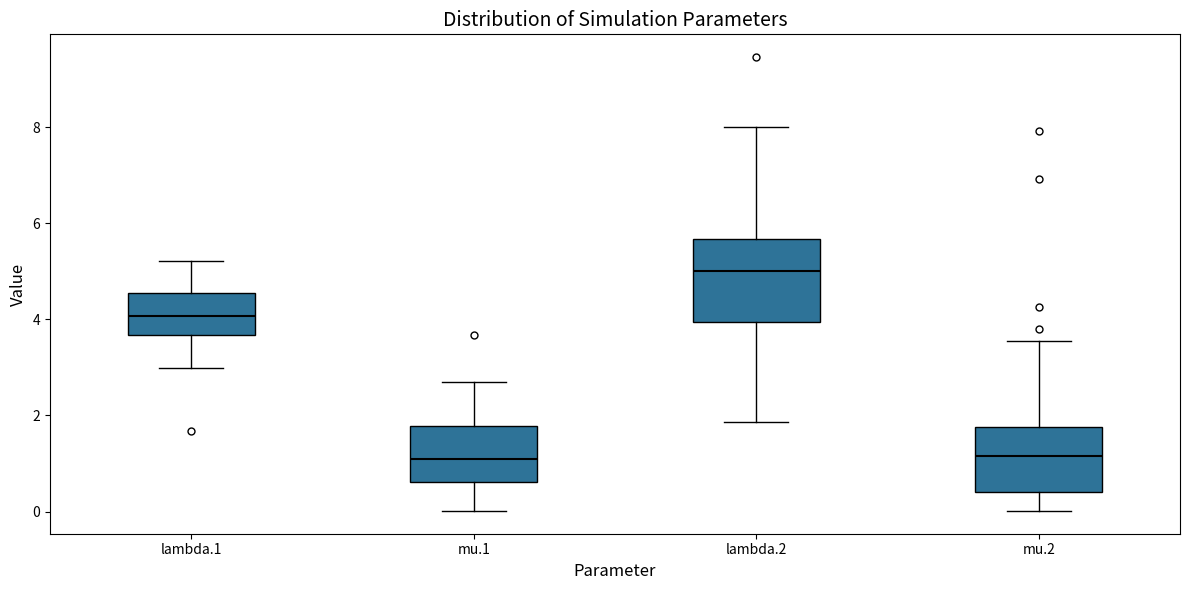

Where does the median line of the box for lambda.1 sit on the y-axis? The values are not printed on the chart, so give them approximately, as read against the axis.

4.0